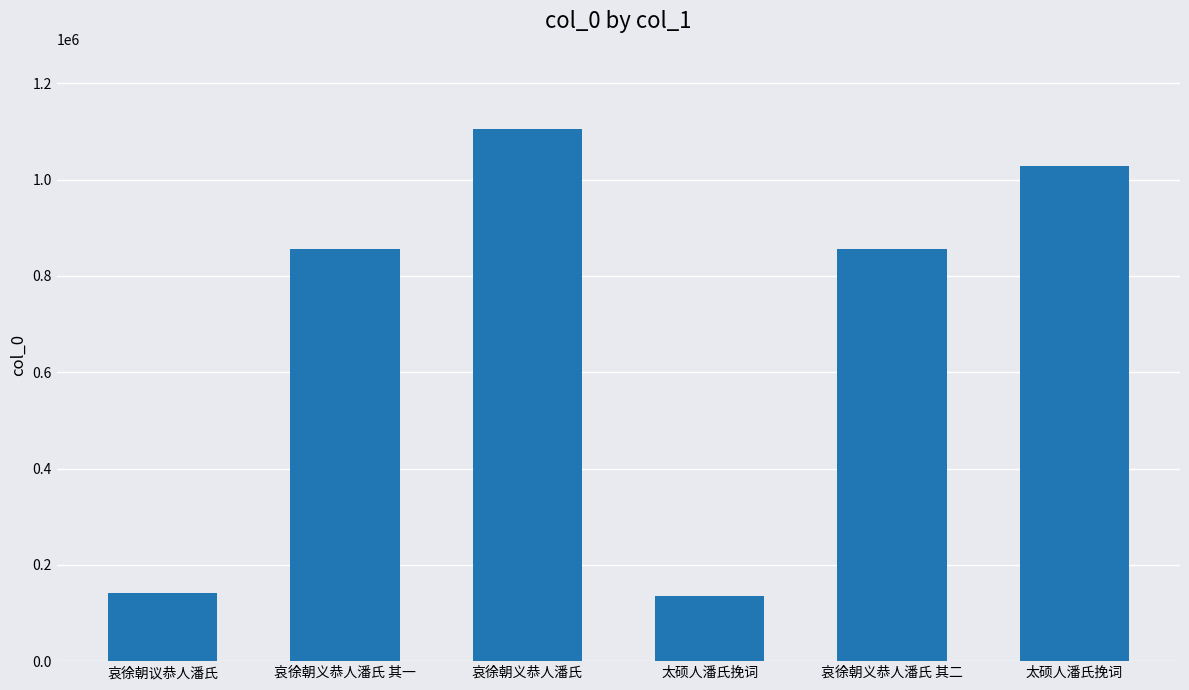

Are the bars grouped side by side (vs. stacked)?

No